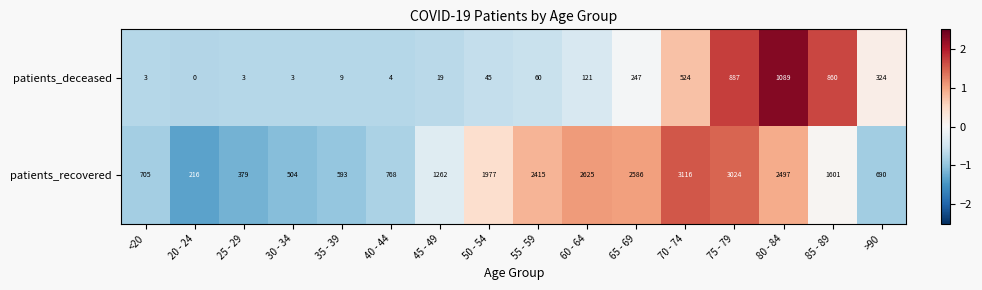

Which label corresponds to the smallest value in the chart?

20 - 24